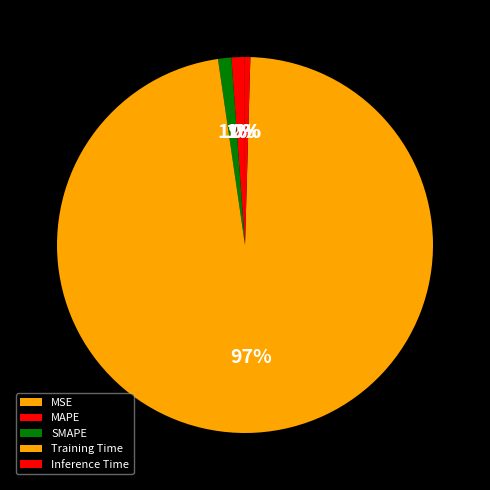

What is the smallest slice in the pie chart?

MSE